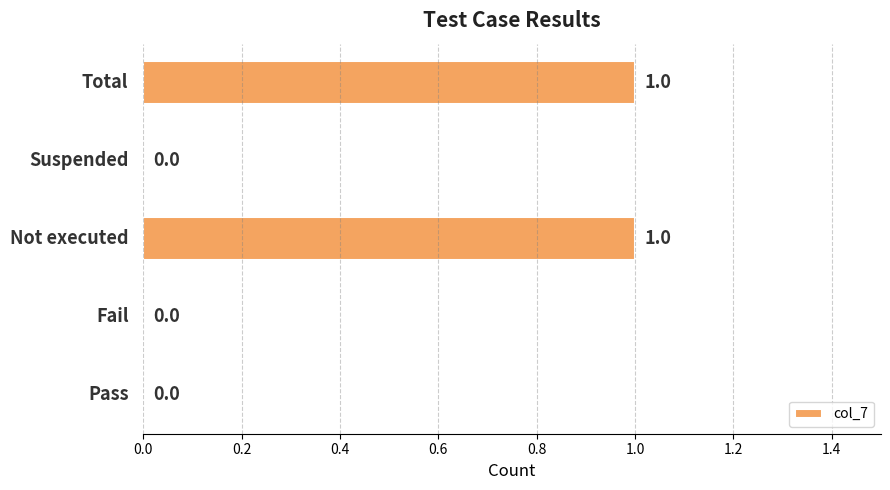

How many distinct data groups are displayed?

1